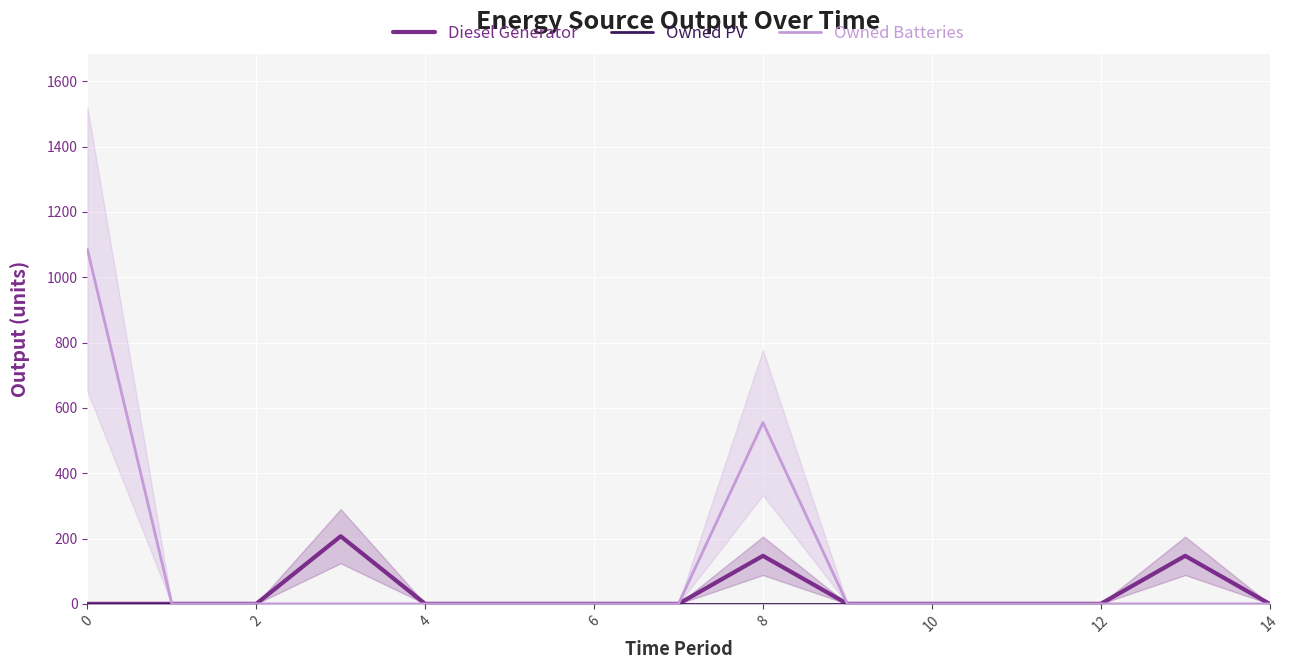

What is the maximum value for Owned Batteries?

1086